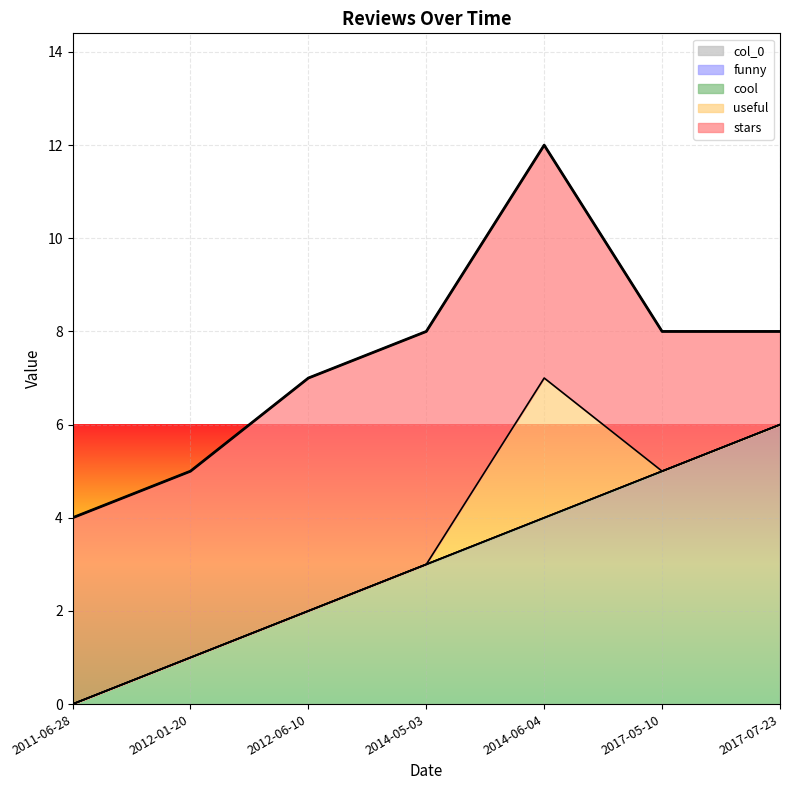

Which series has the largest range (max minus min)?

col_0